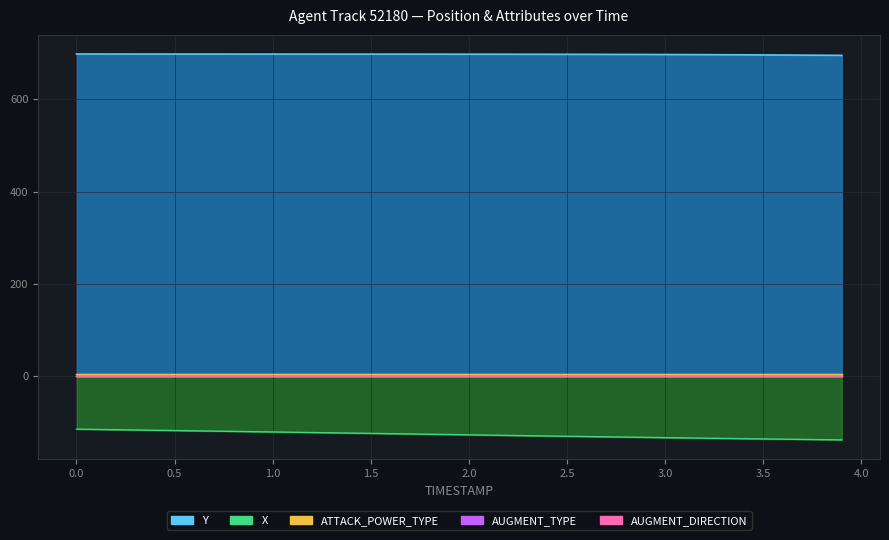

Between 1.7 and 3.5, which series saw the biggest shift?

X